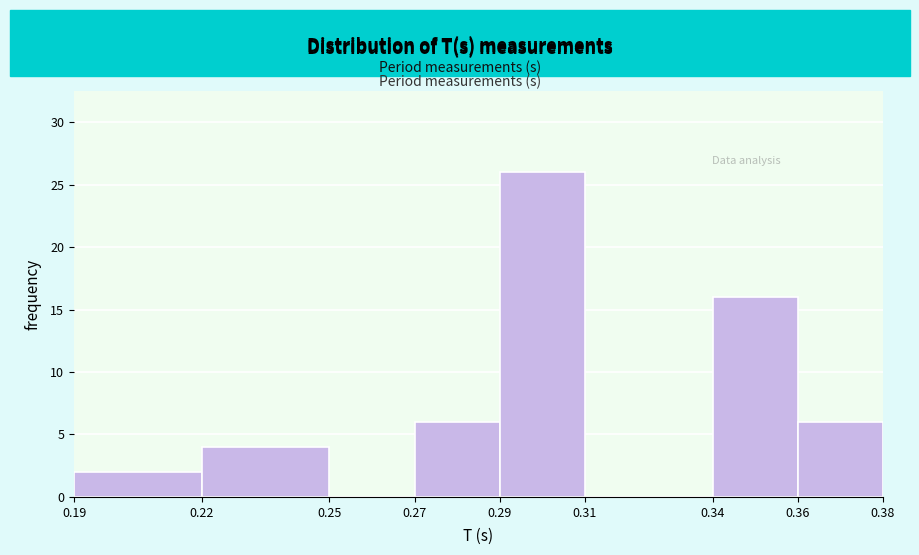

Which range on the x-axis has the tallest bar?

0.29 to 0.31